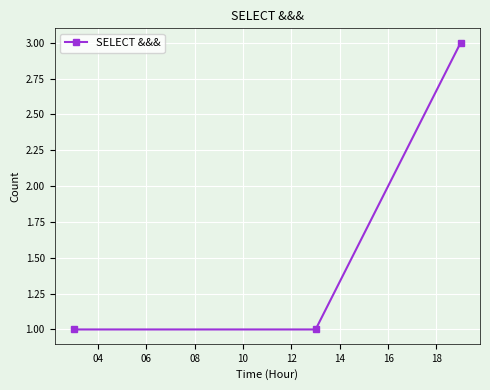

What is the average value?

2